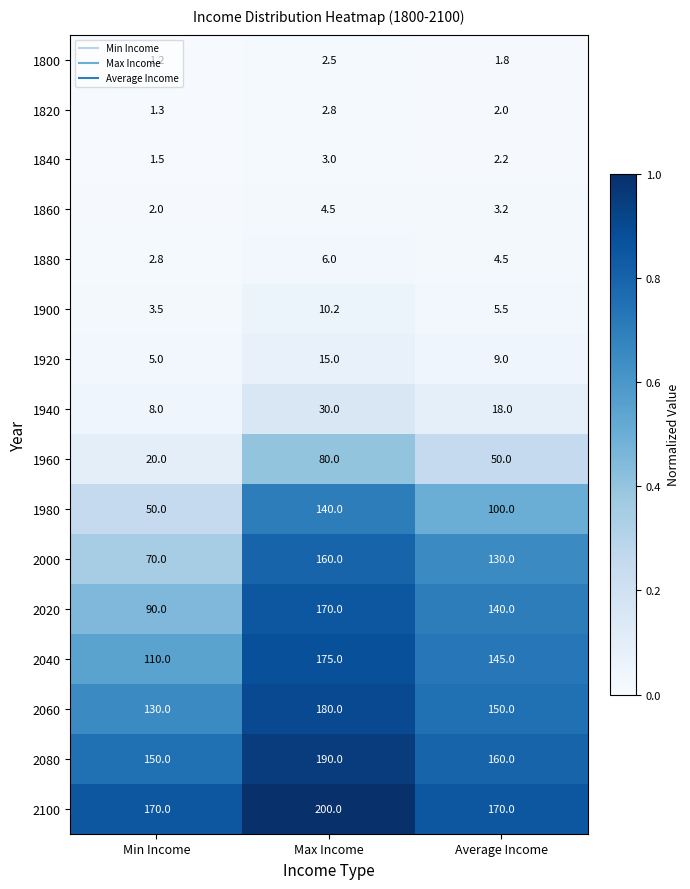

At which category is the sum across all series the highest?

Max Income